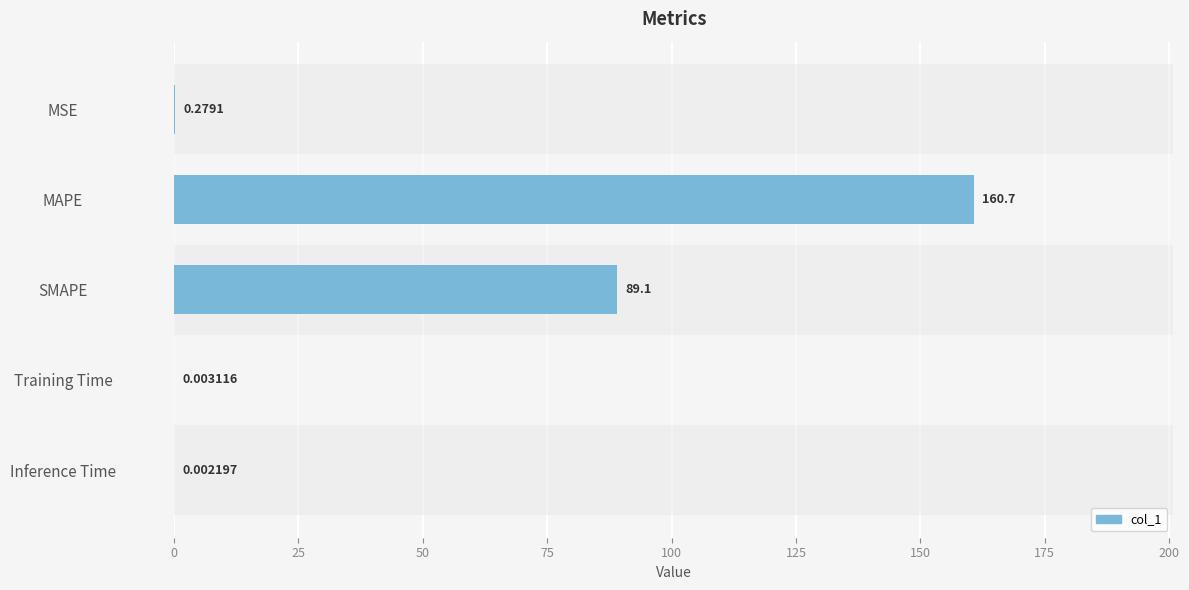

What is the maximum value shown in the chart?

160.7